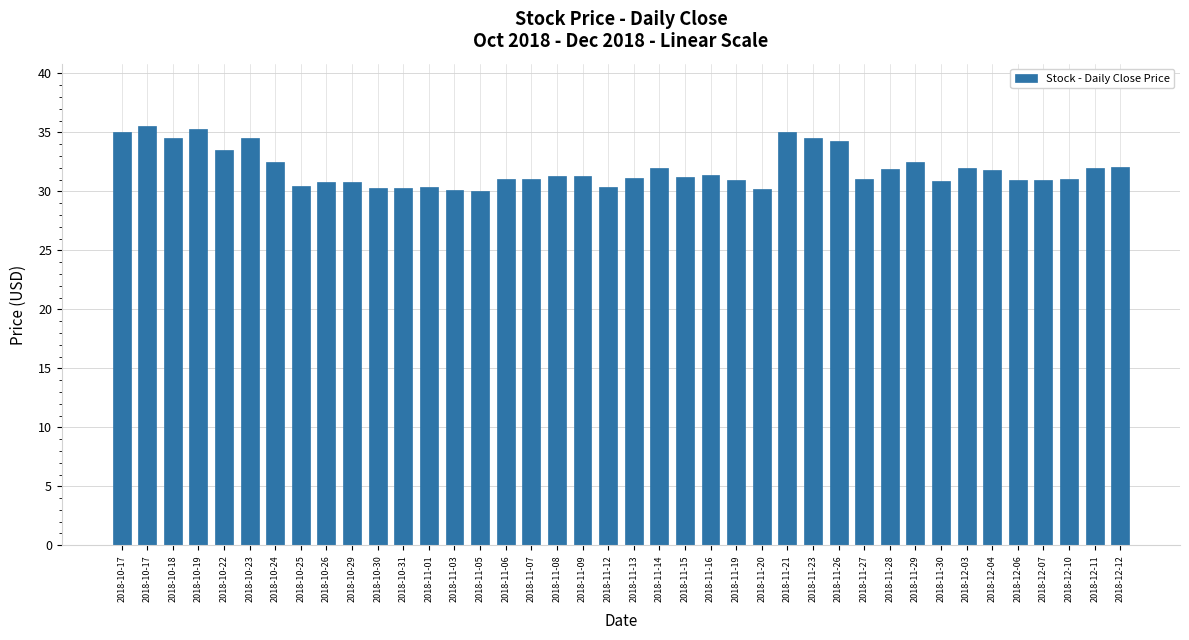

Are the bars grouped side by side (vs. stacked)?

No